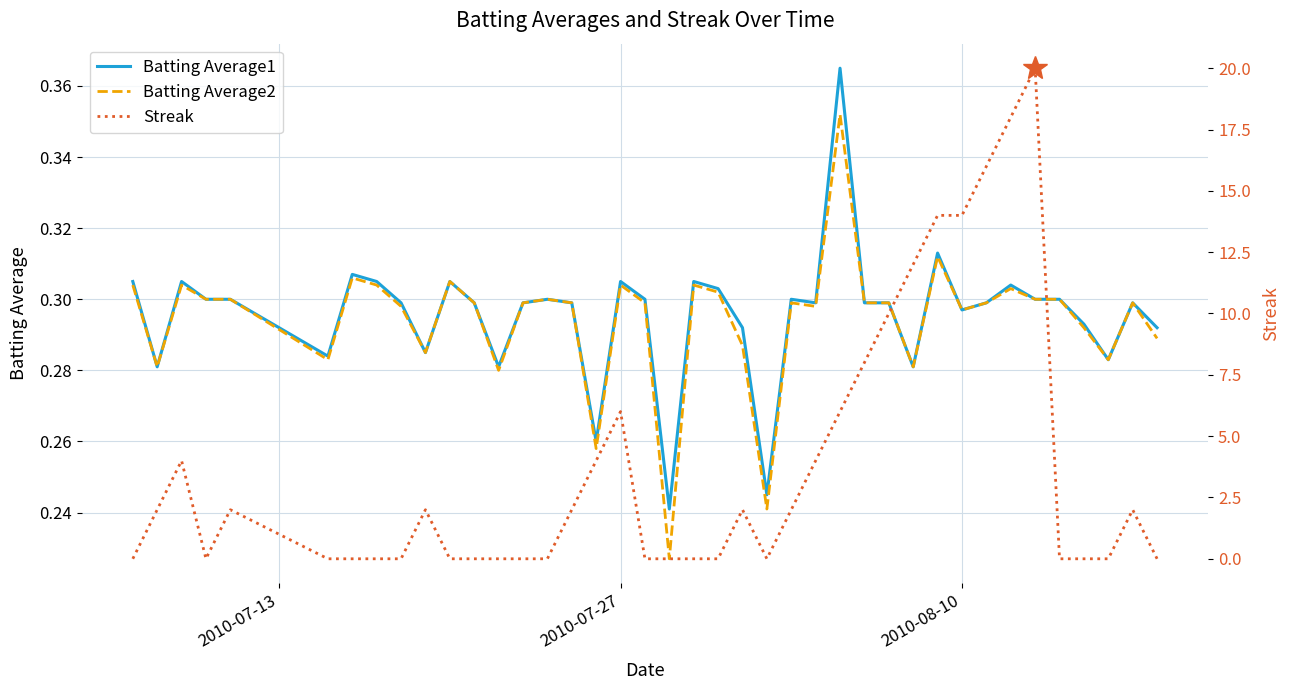

True or false: Batting Average2 and Batting Average1 cross at least once.

False